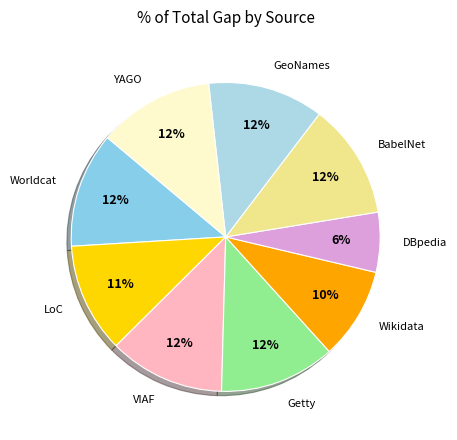

To the nearest percent, what is the combined percentage of DBpedia and Getty?

18%